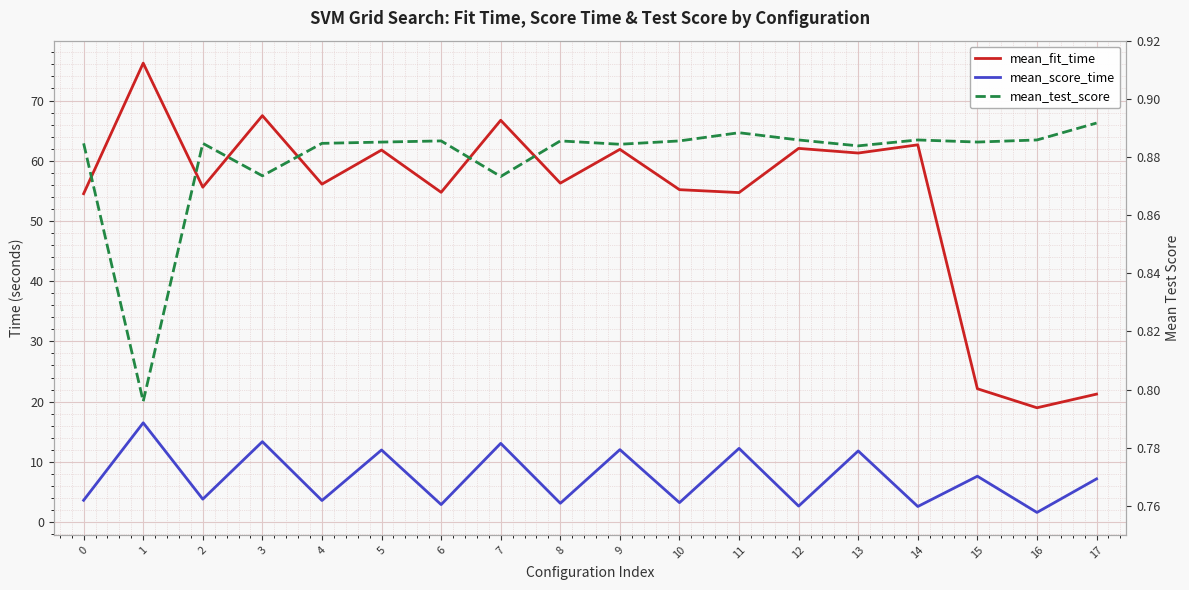

What are all the series names shown in the legend?

mean_fit_time, mean_score_time, mean_test_score